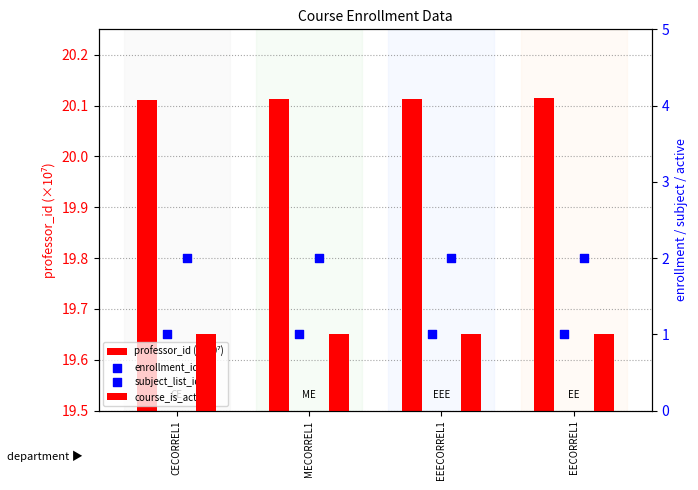

What is the total value across all series at MECORREL1?

24.1